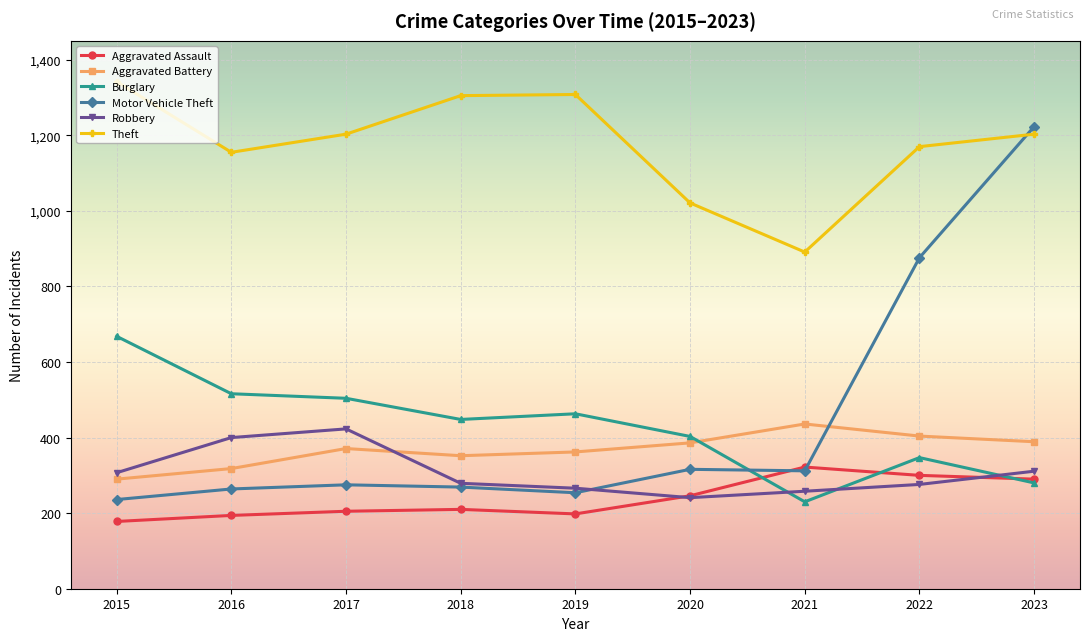

What is the value of the Aggravated Battery point at the 3rd from the left?

371